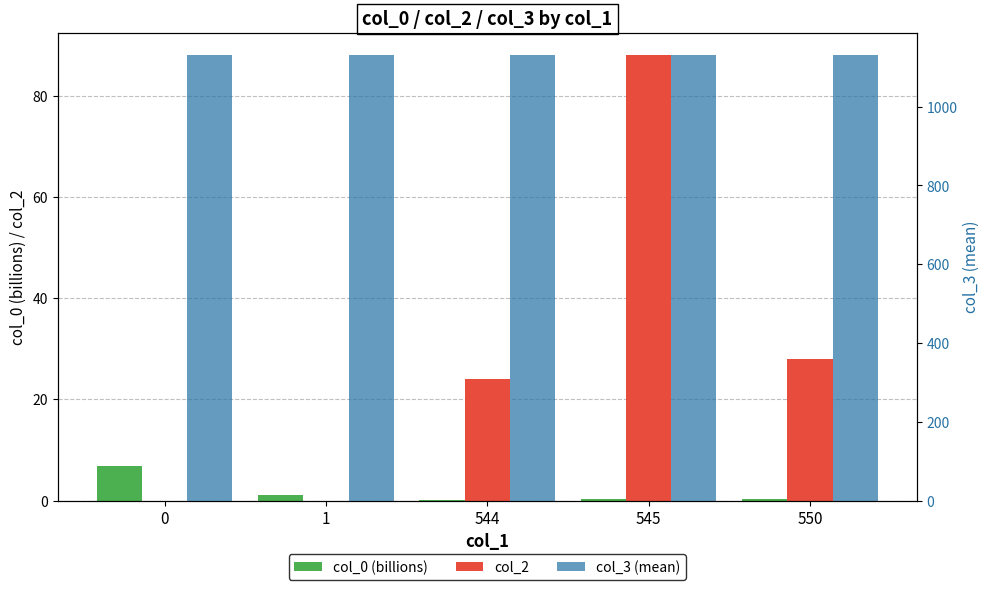

What is the difference between the highest and lowest values at 1?

1131.0